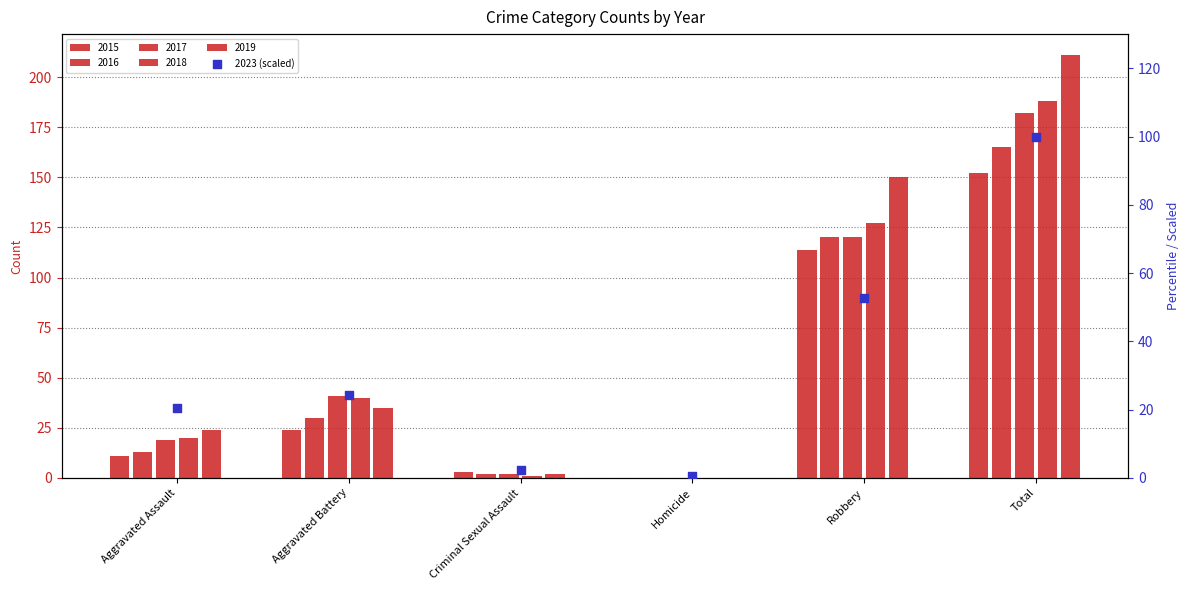

What is the ratio of the value at Robbery to the value at Total?

0.5